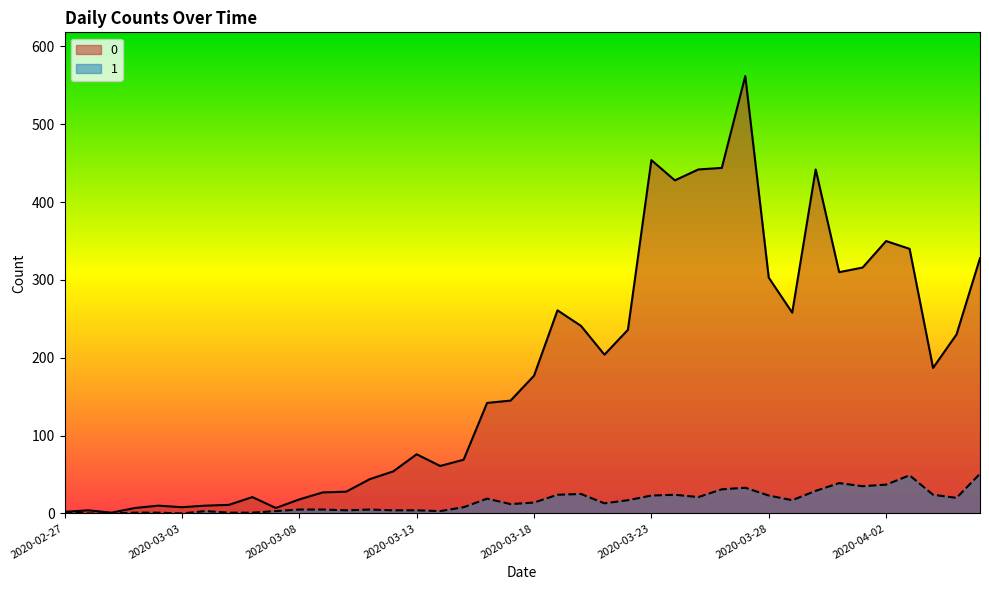

What is the total value across all series at 2020-03-23?

477